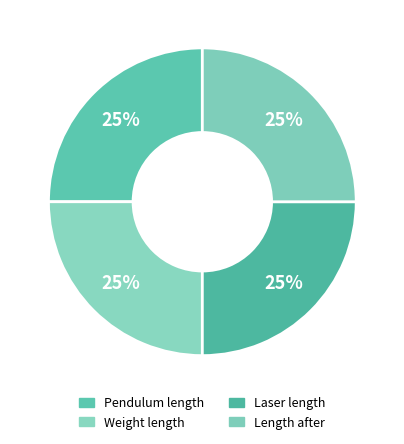

Approximately how many times larger is the value at Length after compared to Pendulum length?

1.0